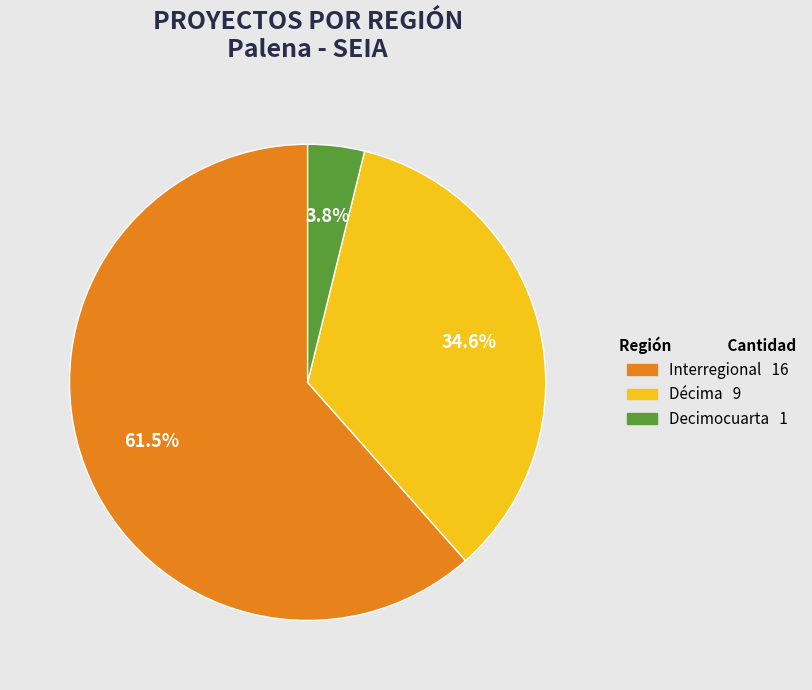

How many slices are in this pie chart?

3